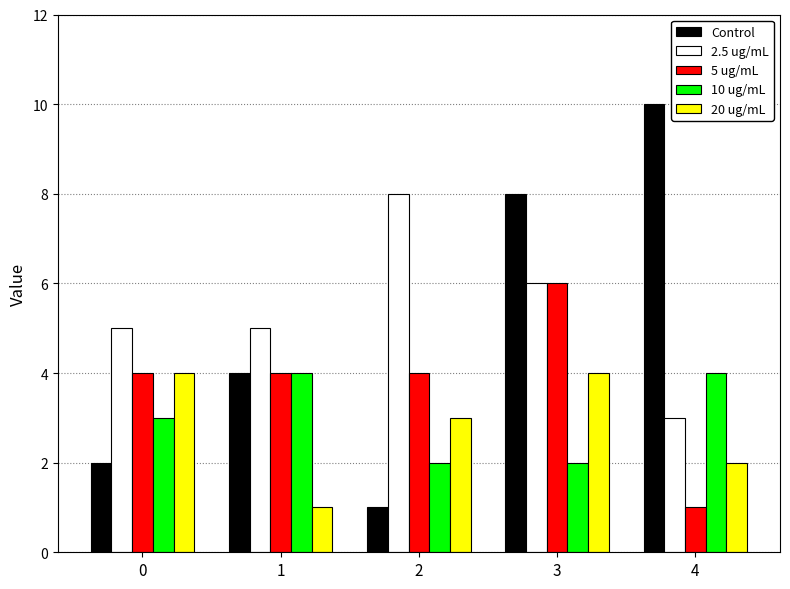

At which category does the chart reach its peak across all series?

4